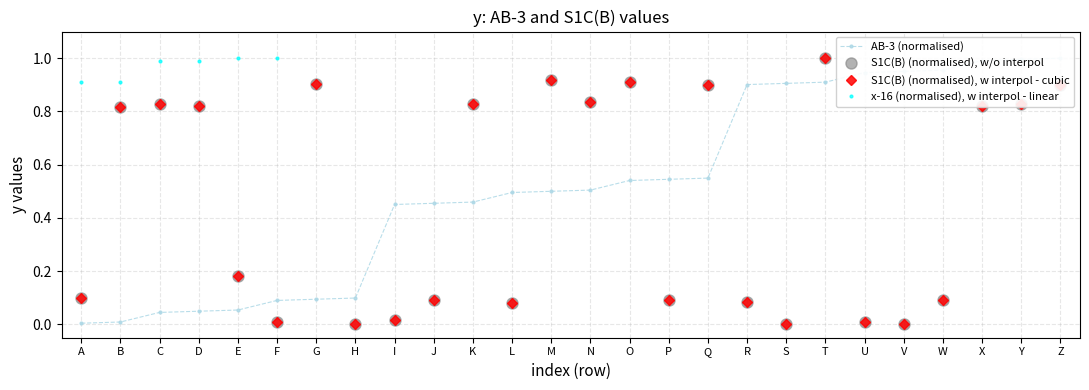

Between E and N, which series saw the biggest shift?

S1C(B)